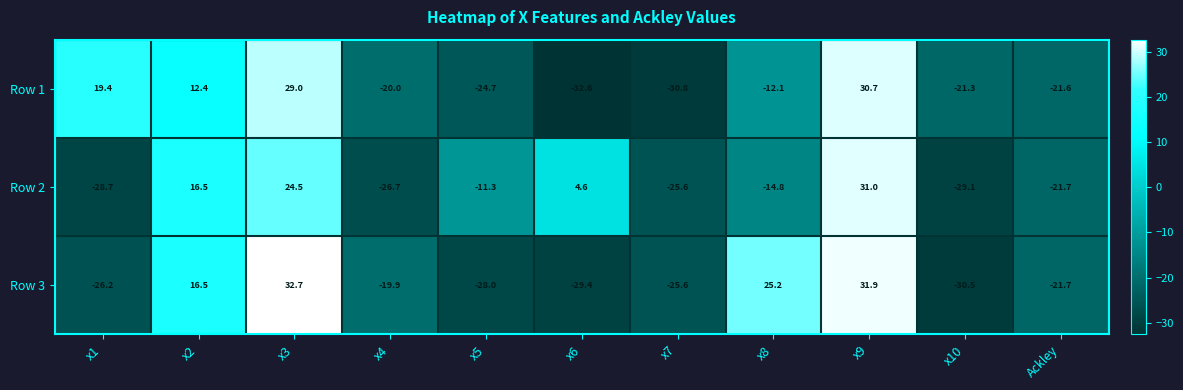

The Row 2 series shows 44.9 at x9. True or false?

False